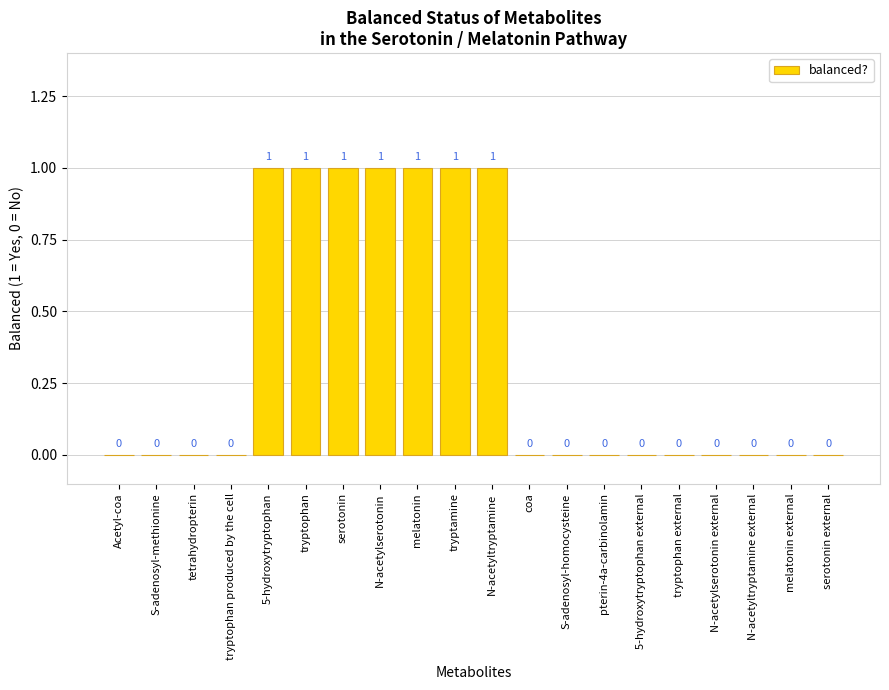

True or false: the data shows 1 at N-acetylserotonin.

True